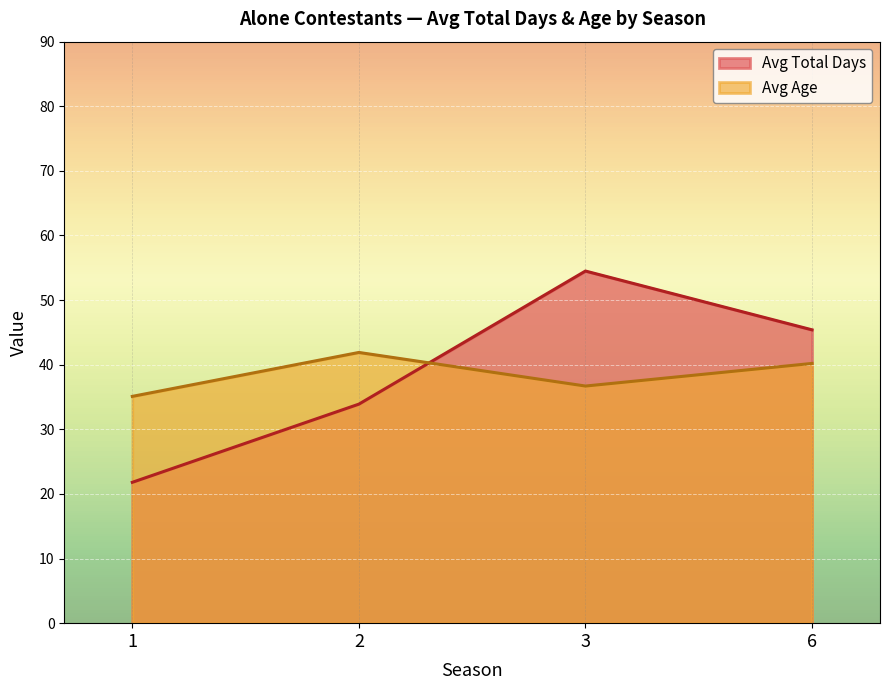

At which category is the sum across all series the highest?

3